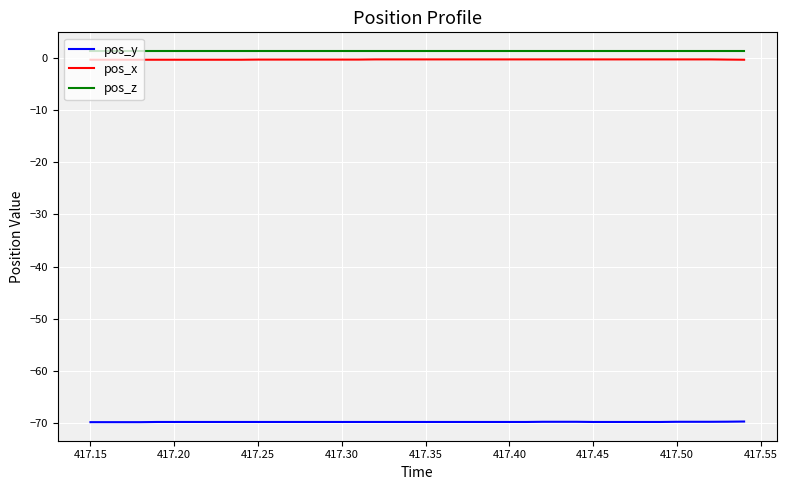

True or false: pos_y and pos_z cross at least once.

False